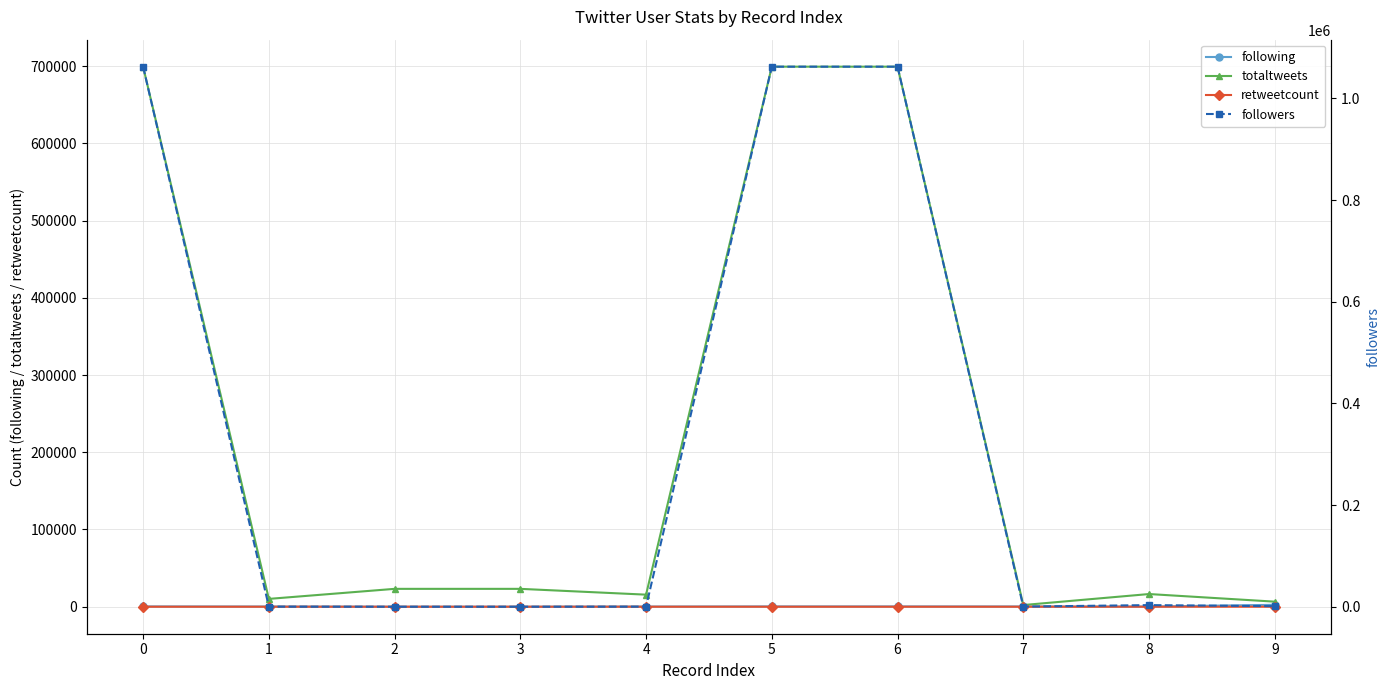

How many lines are shown in the chart?

4